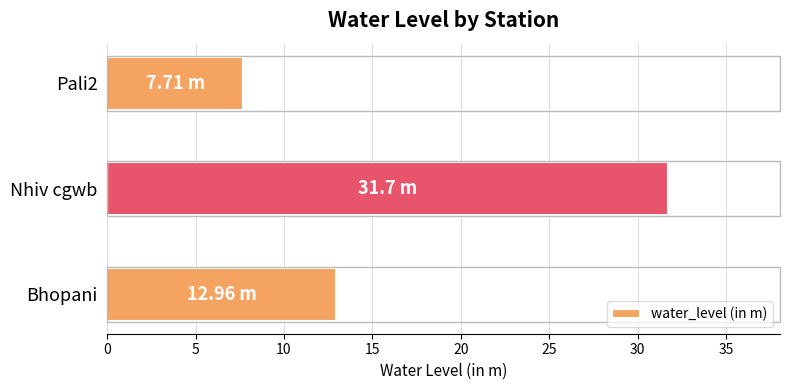

List the labels in order of value, smallest first.

Pali2, Bhopani, Nhiv cgwb